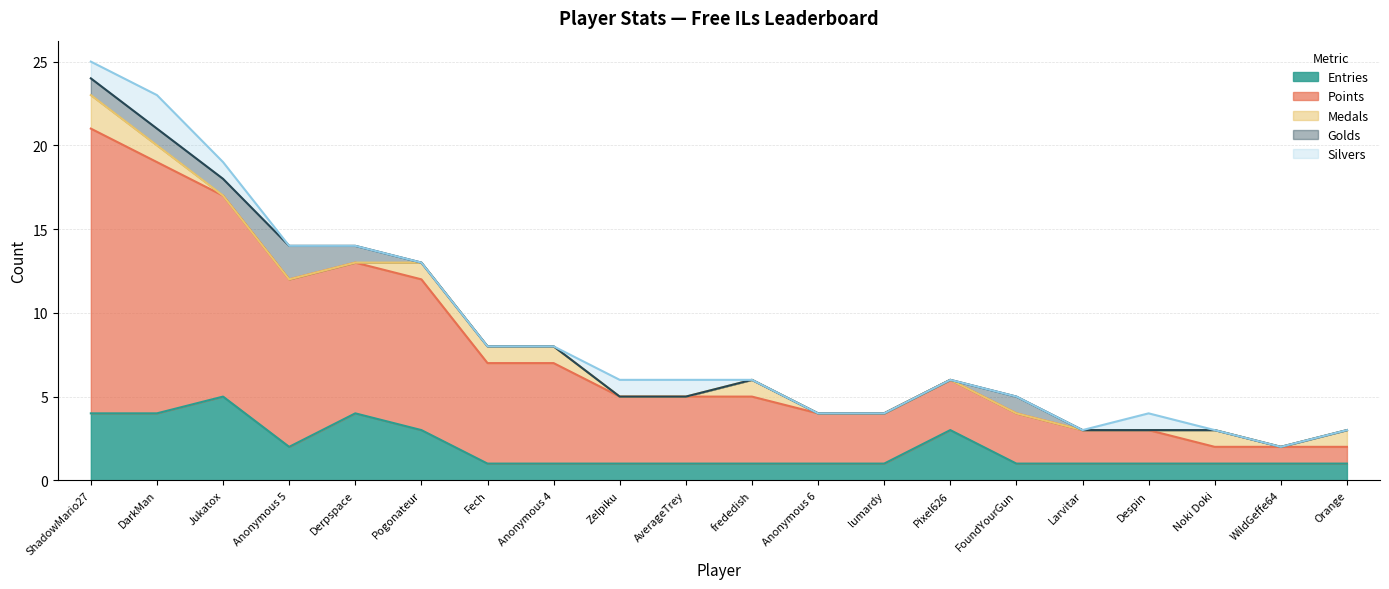

Which series has the largest total across all categories?

Points